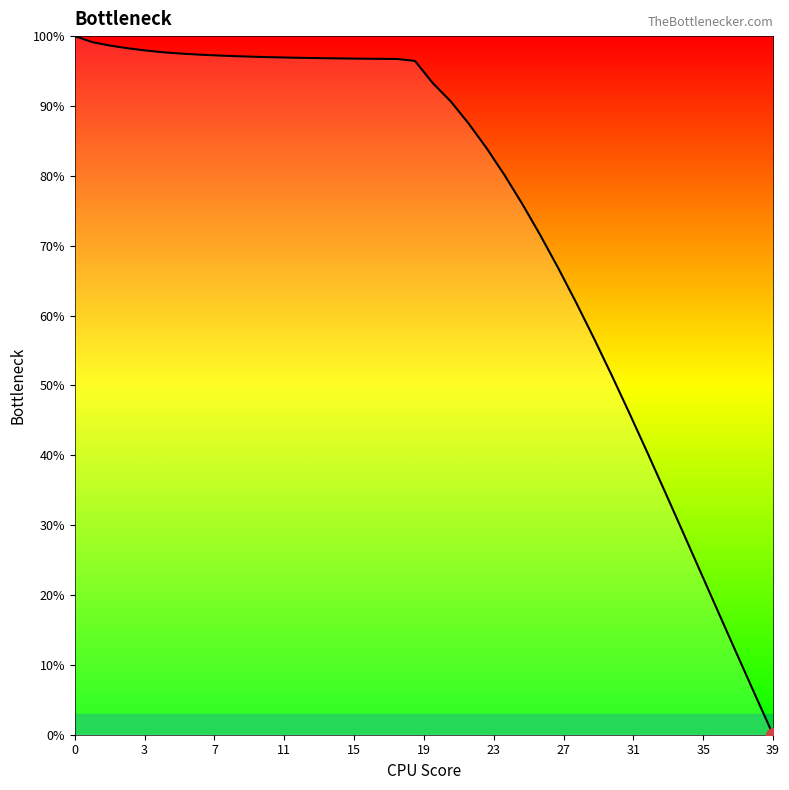

What is the maximum value shown in the chart?

100.0